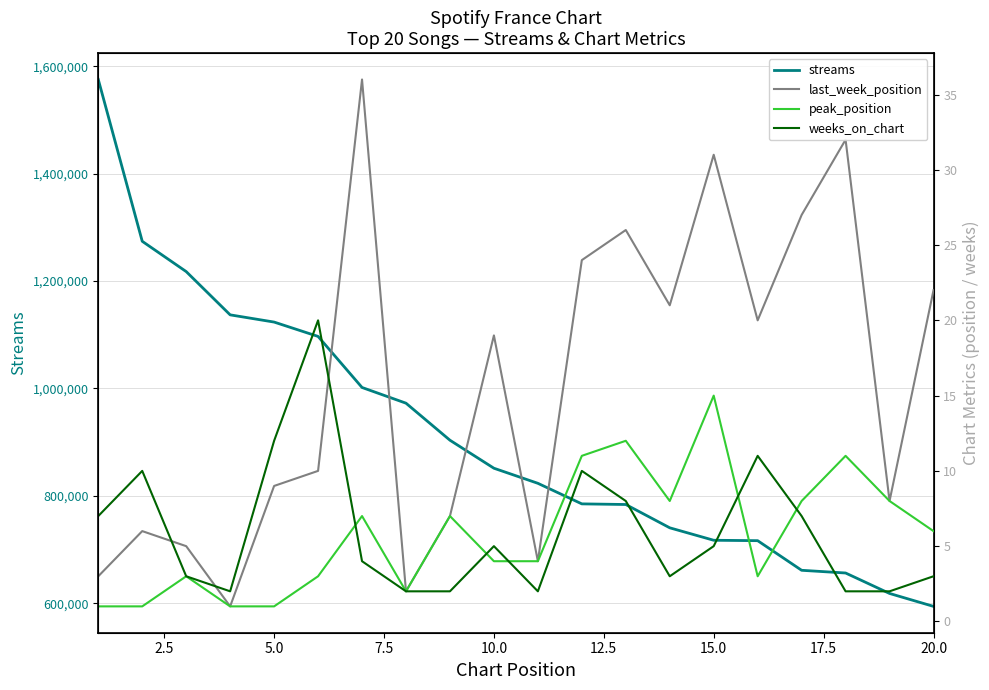

Is it true that peak_position equals 1 at 5.0?

False